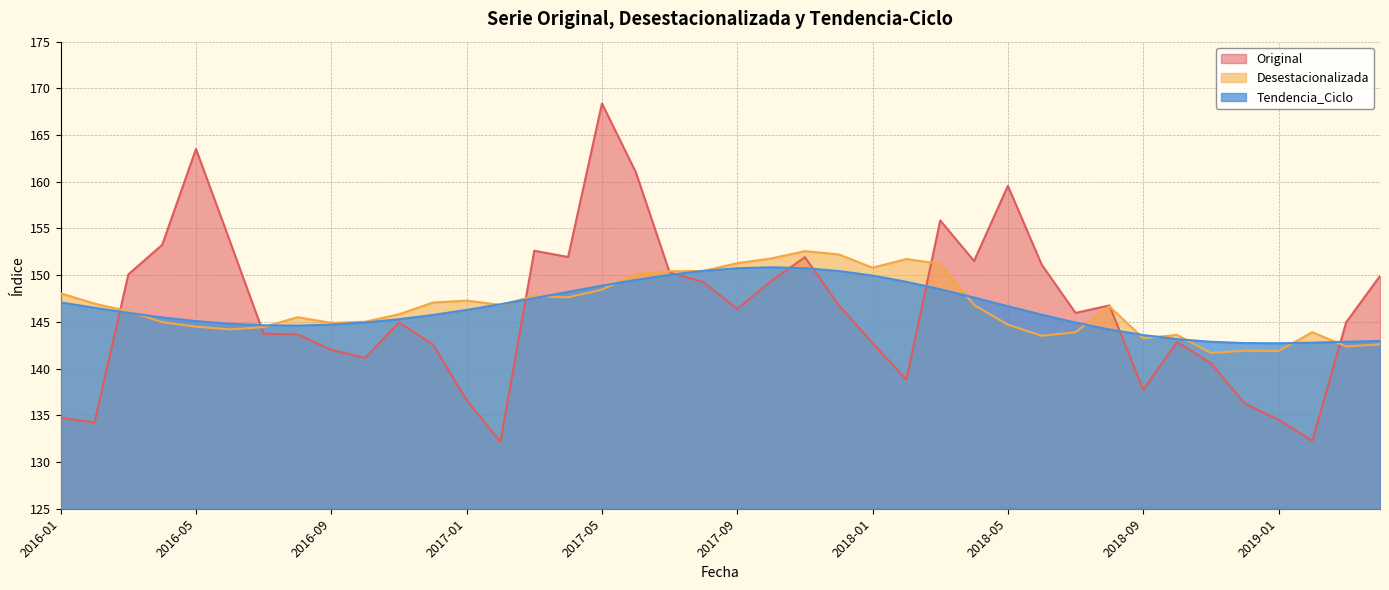

Where is the first local maximum for Desestacionalizada?

2016-08